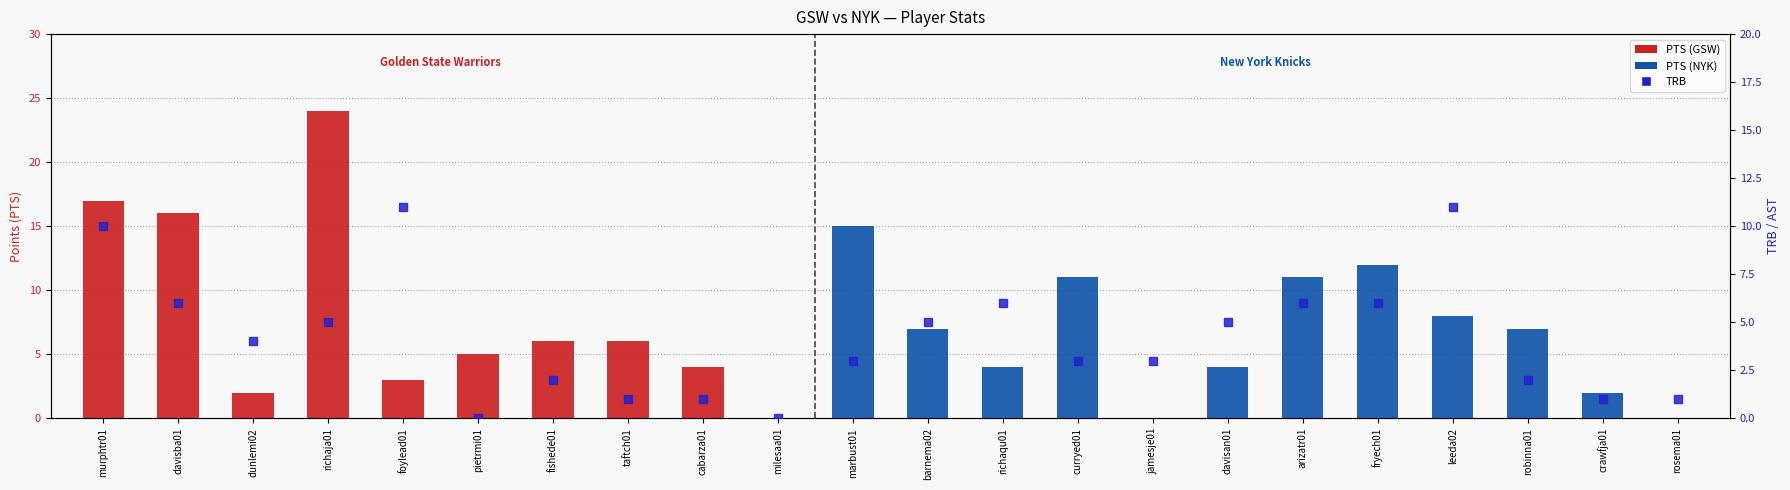

Which series contains the highest Y value?

PTS